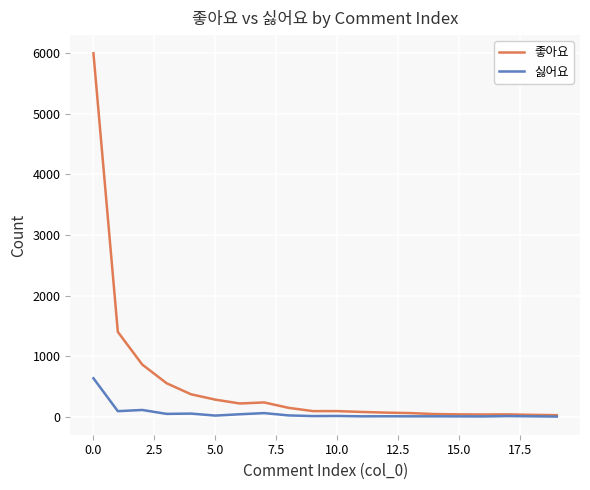

Rank the series by their average value, from highest to lowest.

좋아요, 싫어요